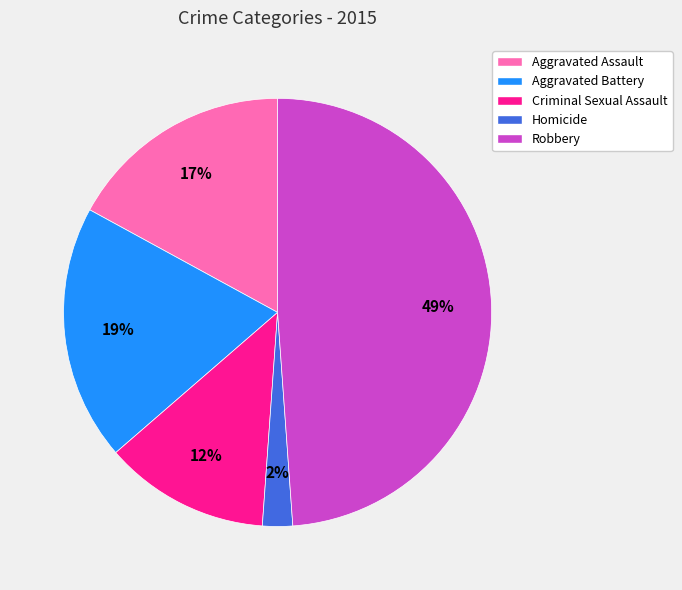

Count the number of slices in the pie.

5